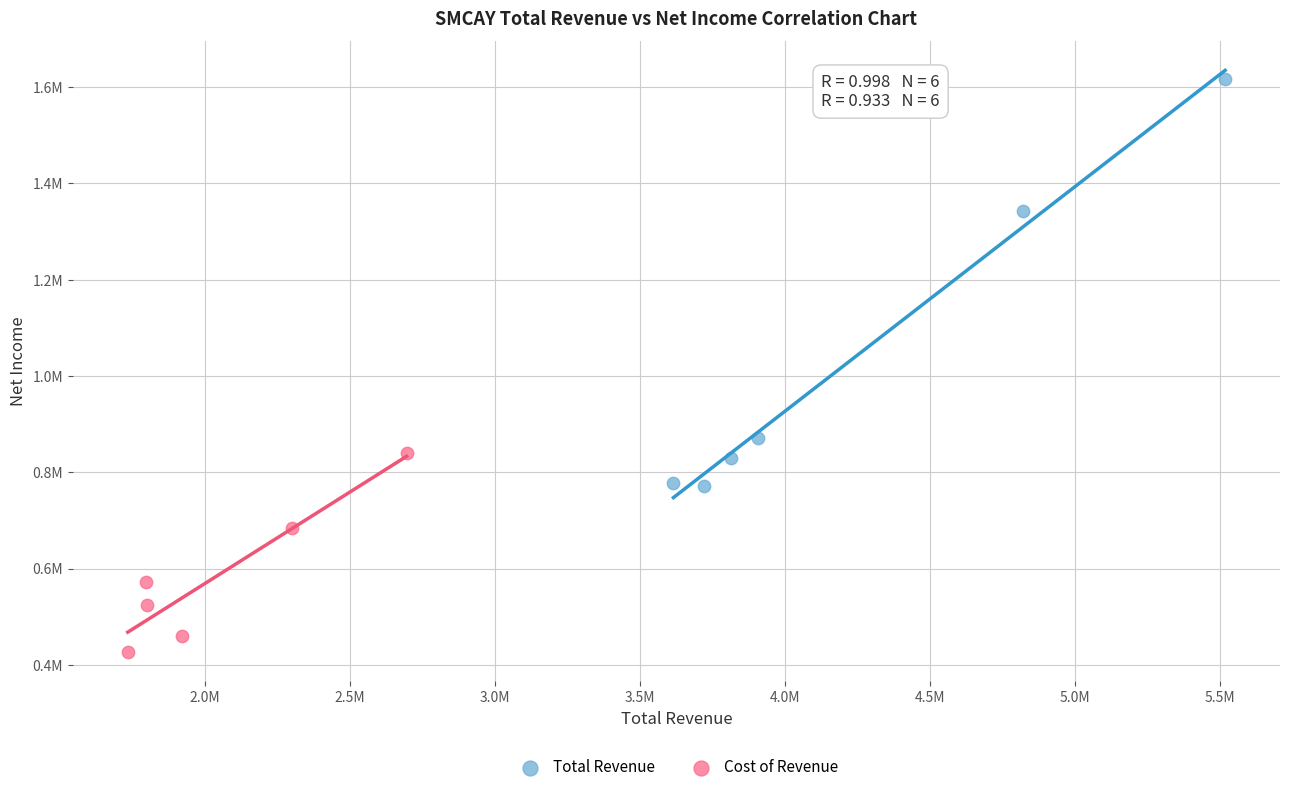

What are all the series names shown in the legend?

Total Revenue, Cost of Revenue